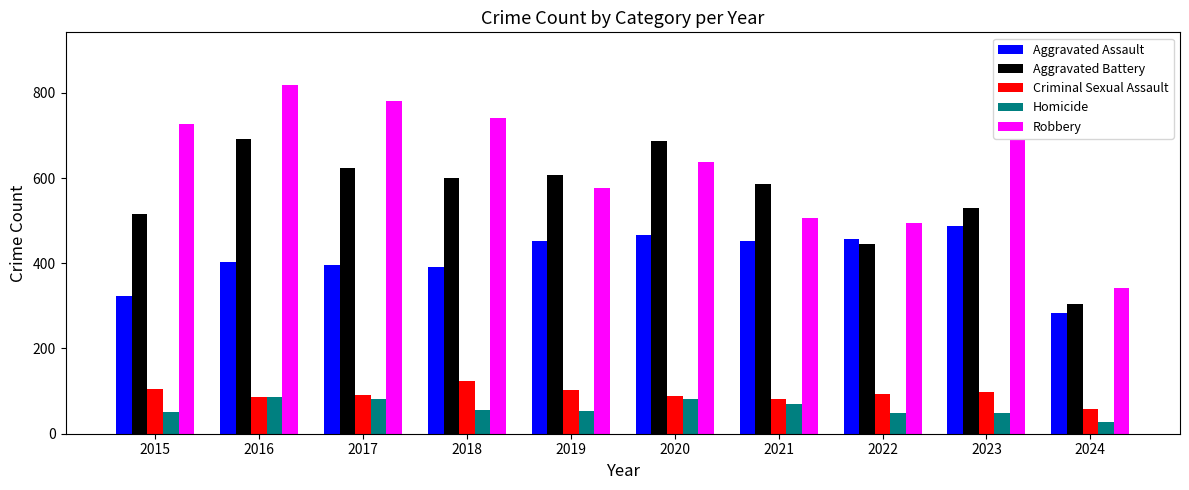

How many bars are there in total?

50